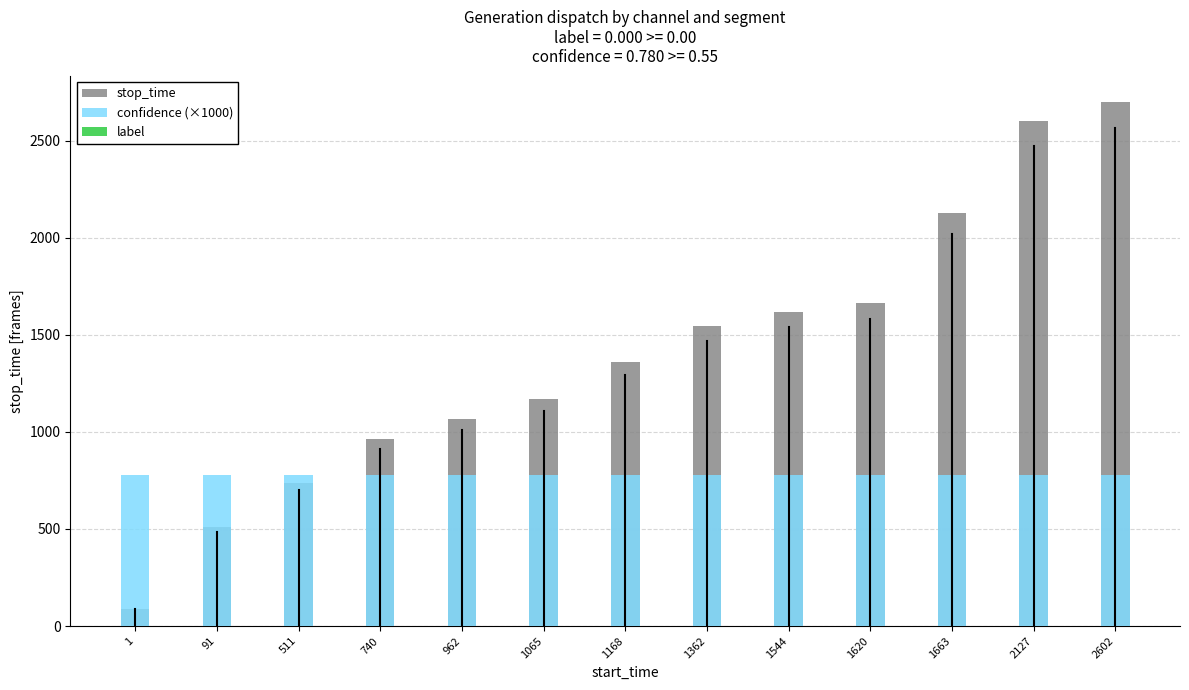

Reading left to right, what are all the values shown in this chart?

stop_time: 90.0	510.0	739.0	961.0	1064.0	1167.0	1361.0	1543.0	1619.0	1662.0	2126.0	2601.0	2697.0
confidence (×1000): 779.6	779.6	779.6	779.6	779.6	779.6	779.6	779.6	779.6	779.6	779.6	779.6	779.6
label: 0.0	0.0	0.0	0.0	0.0	0.0	0.0	0.0	0.0	0.0	0.0	0.0	0.0